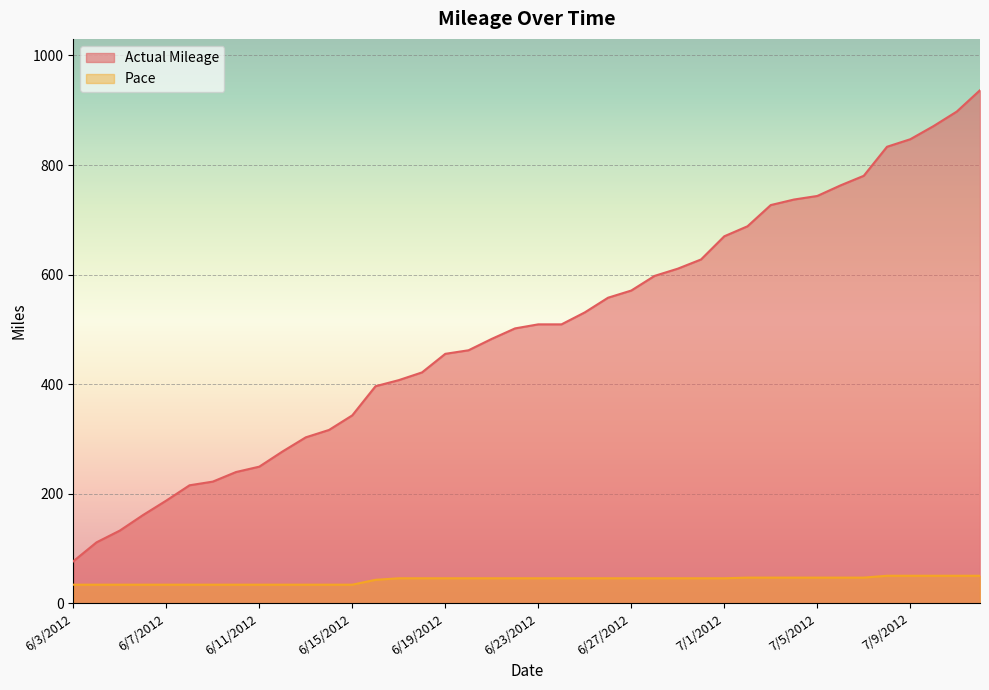

How many lines are shown in the chart?

2